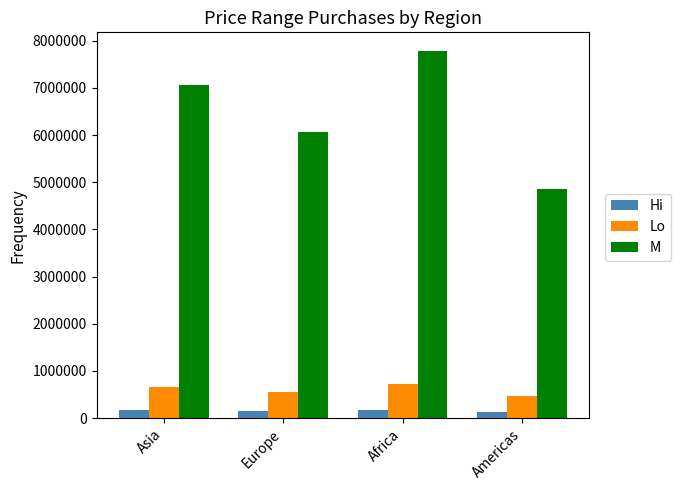

What is the maximum value shown in the chart?

7790000